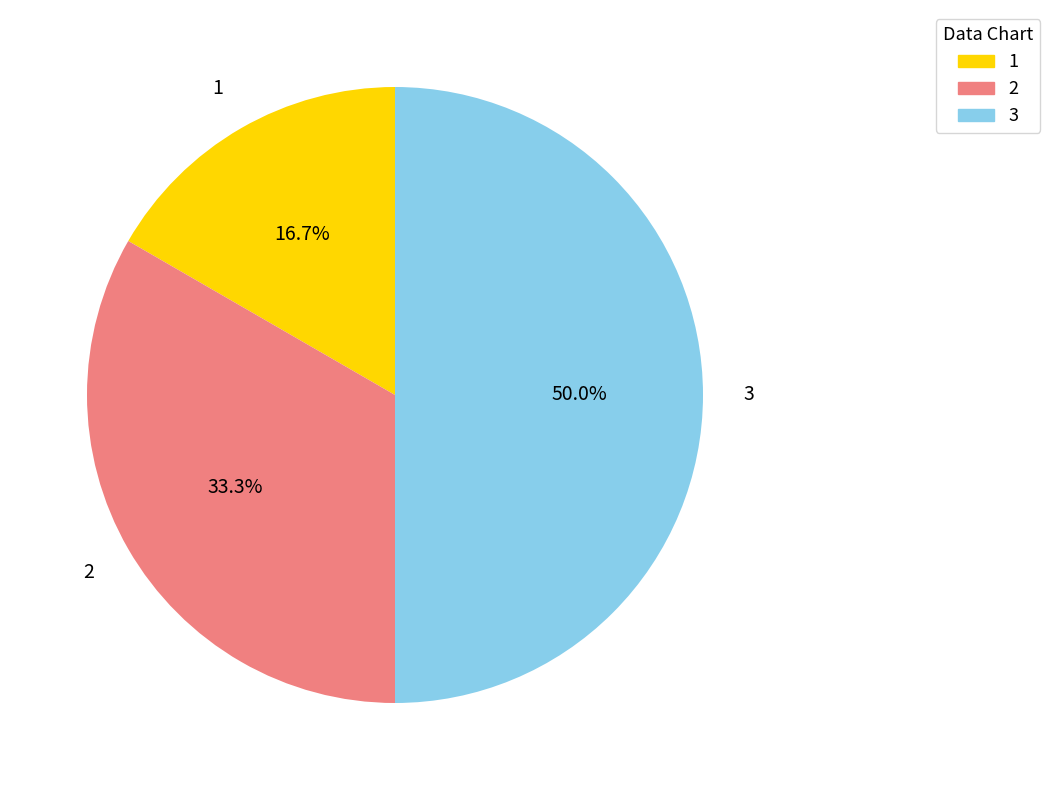

Combined, do 2 and 3 account for over 50%?

Yes